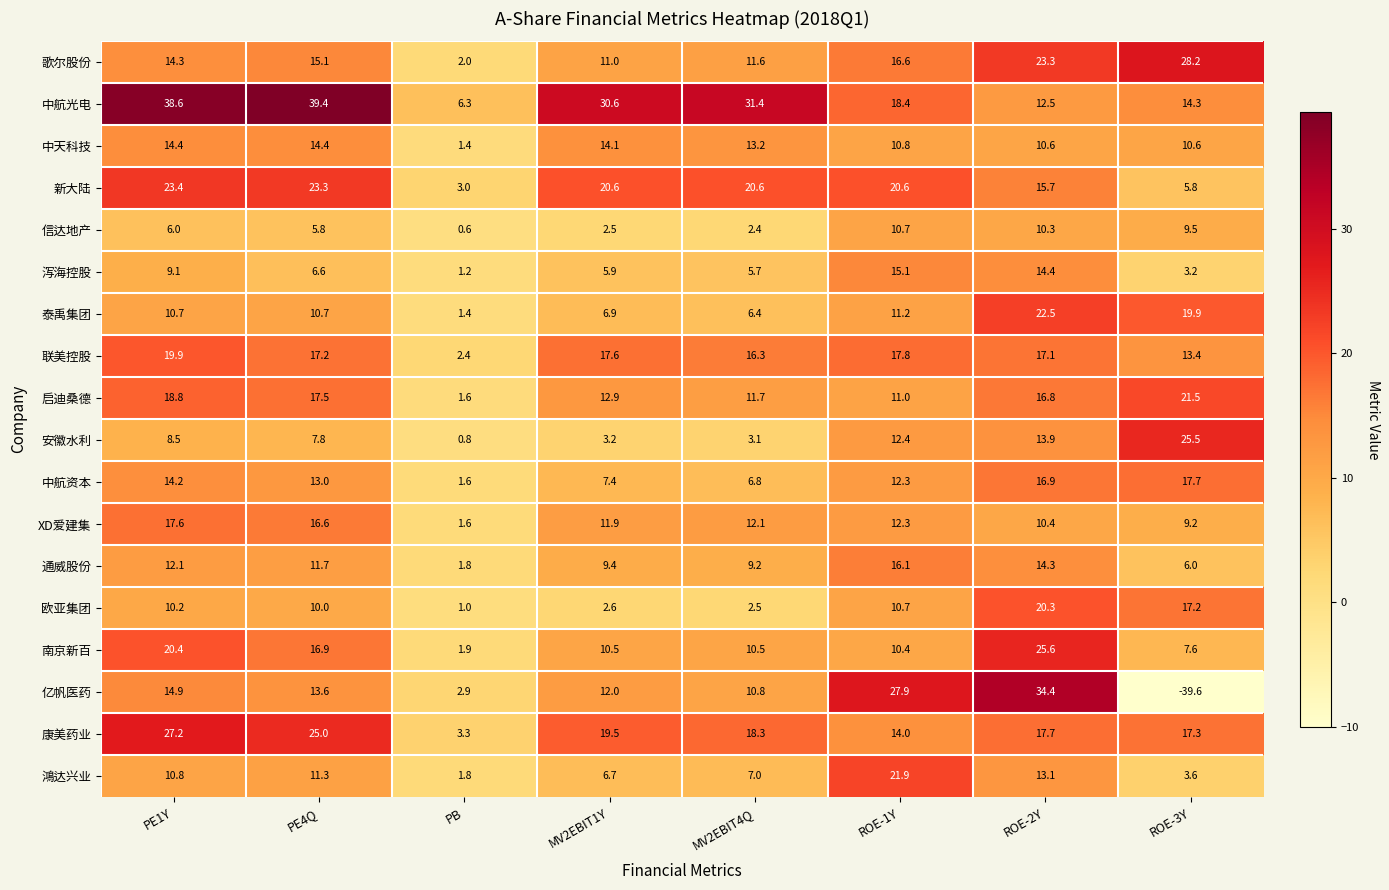

Read the XD爱建集 value at MV2EBIT4Q.

12.1